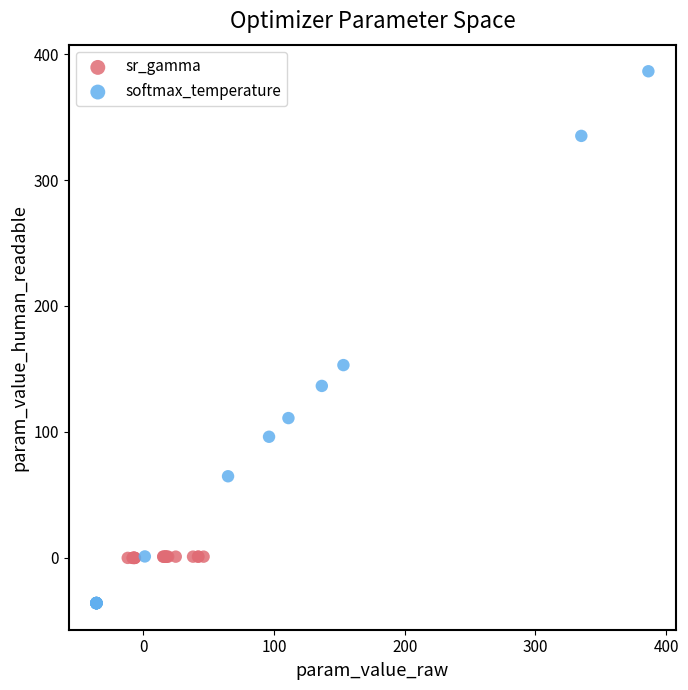

Which series has the largest Y range (max minus min)?

softmax_temperature